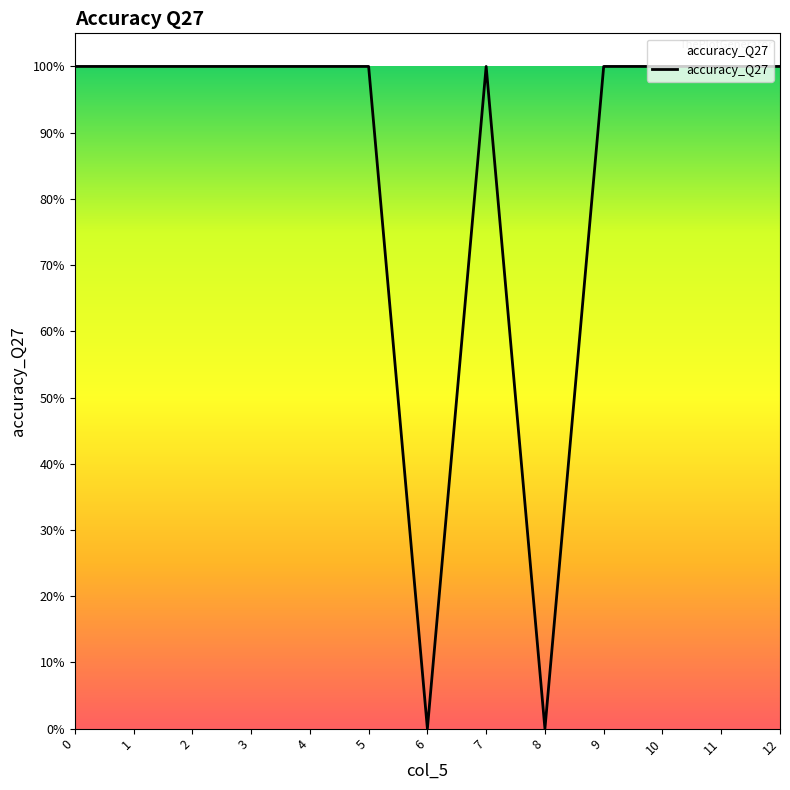

What is the sum of all values?

11